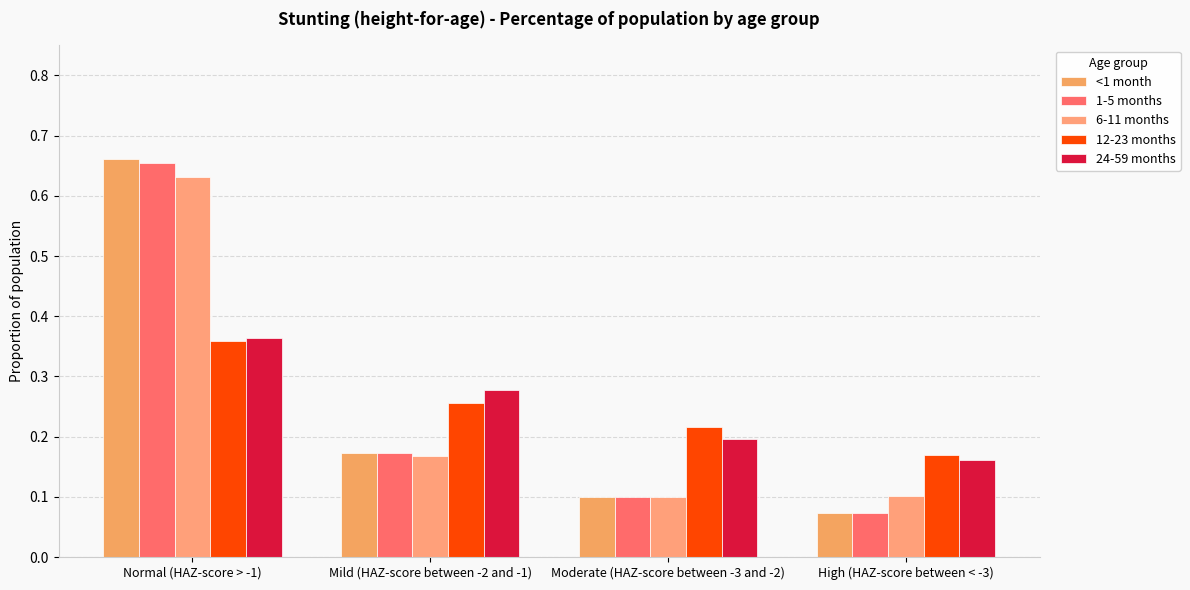

True or false: 6-11 months has a value of 0.2 at High (HAZ-score between < -3).

False